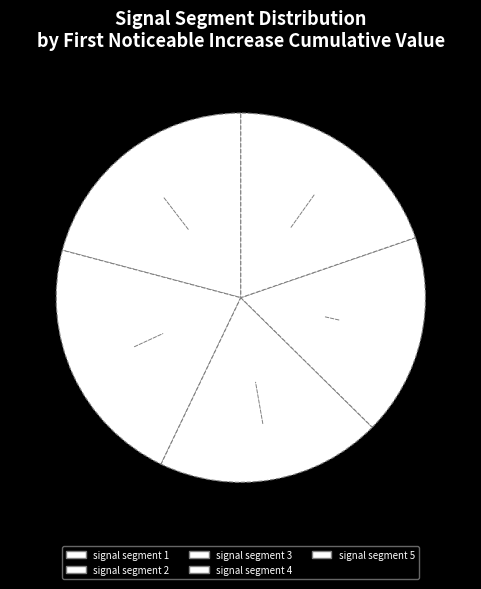

Between signal segment 3 and signal segment 1, which is larger?

signal segment 1